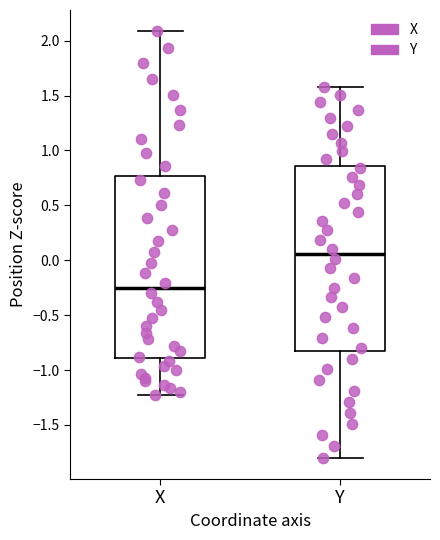

Reading left to right, transcribe this box plot: for each box, give where its median line is, the range the box spans, and where its two whiskers end, as read against the y-axis. The values are not printed on the chart, so give them approximately, as read against the axis.

X: median -0.25, box -0.90 to 0.75, whiskers -1.25 to 2.10
Y: median 0.05, box -0.85 to 0.85, whiskers -1.80 to 1.60